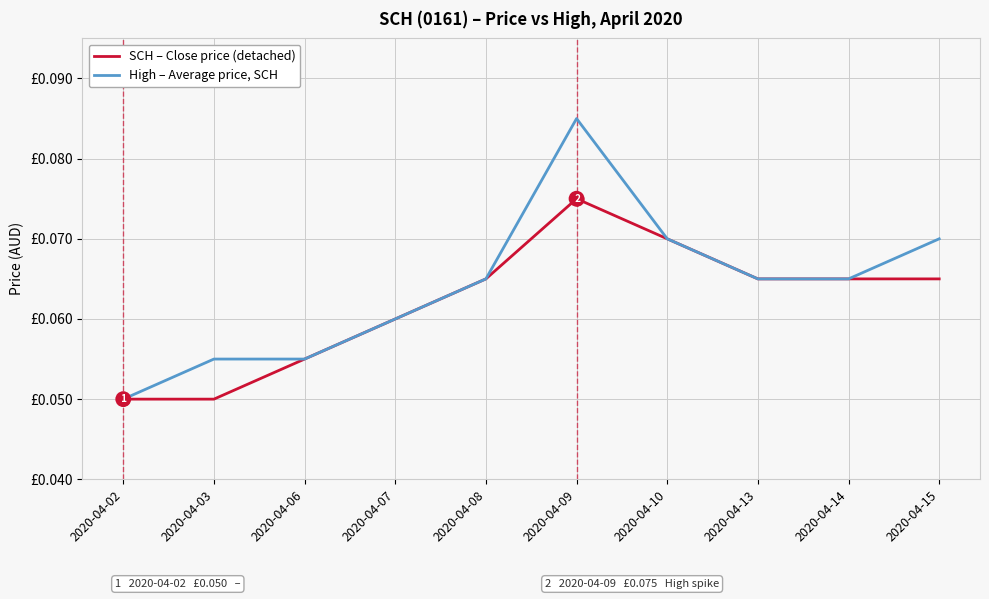

Does the chart display data point markers on the line(s)?

No